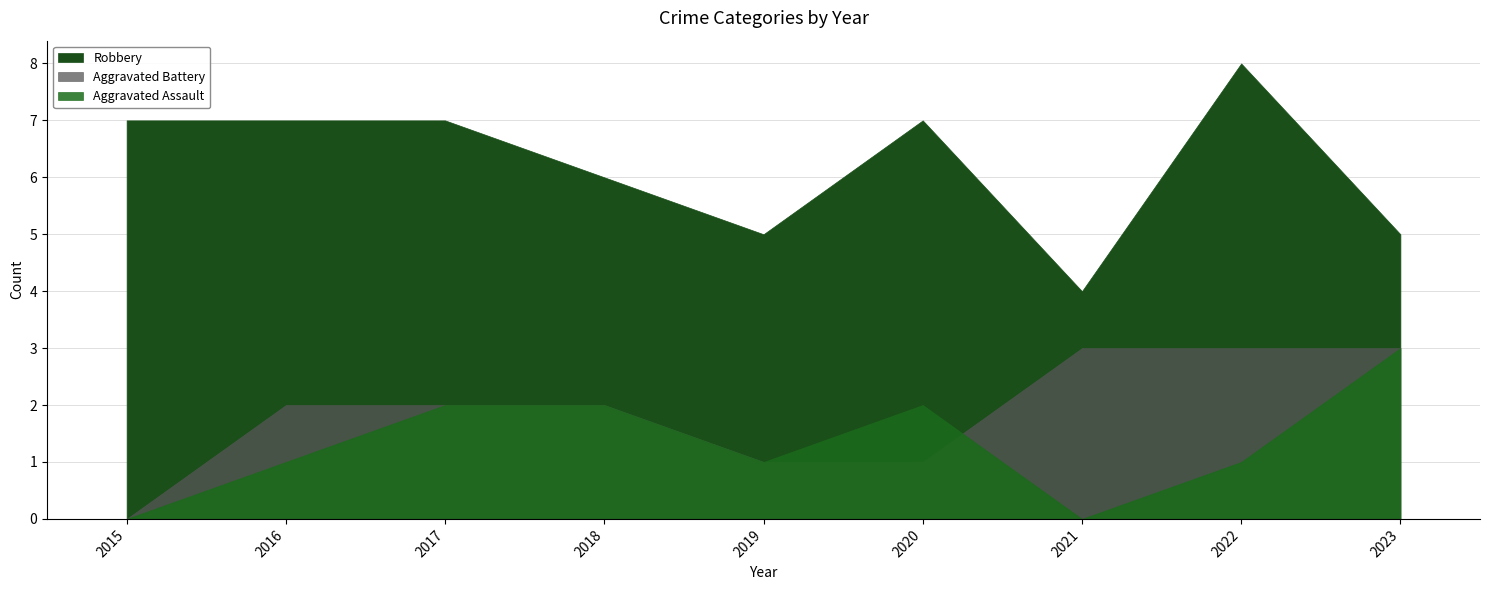

Which series changed the most between 2021 and 2022?

Robbery